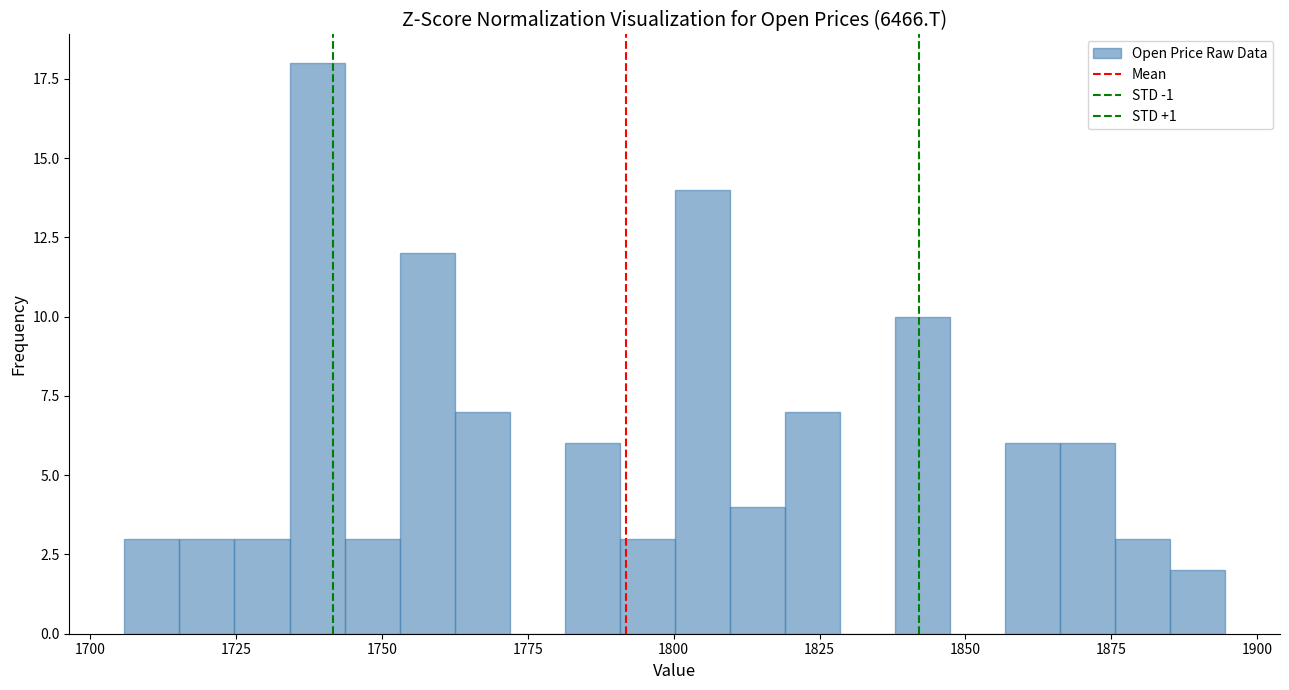

Read against the x-axis, roughly where is the centre of the tallest bar?

1740